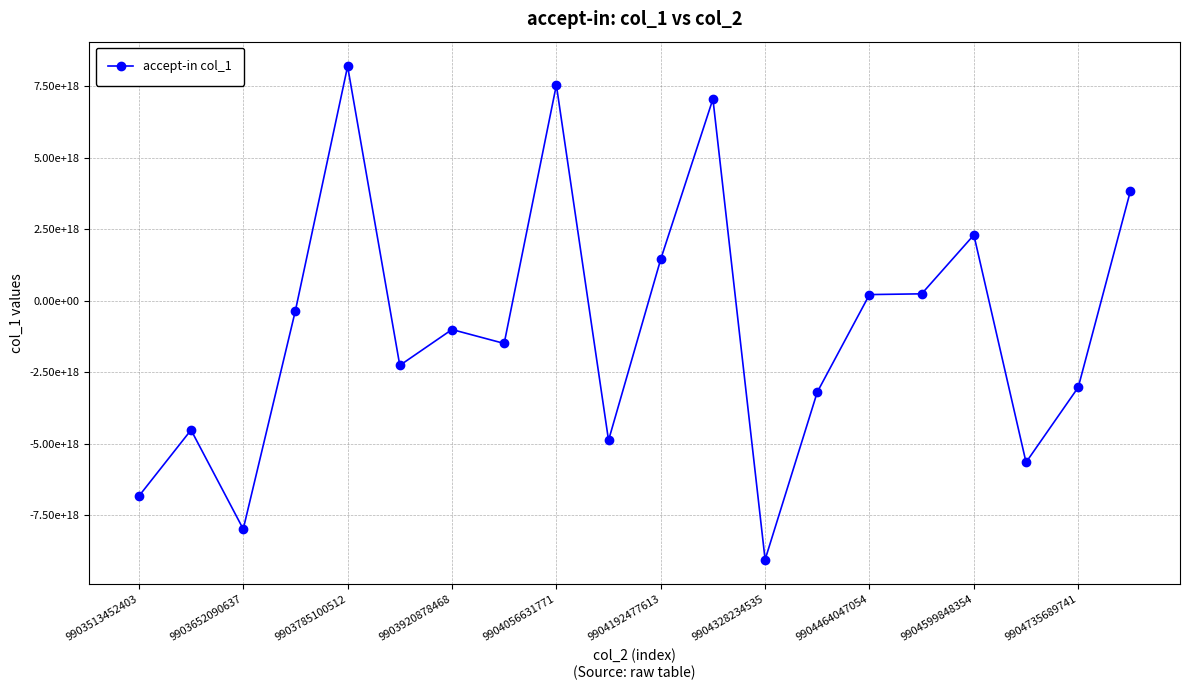

How many values are above zero?

8